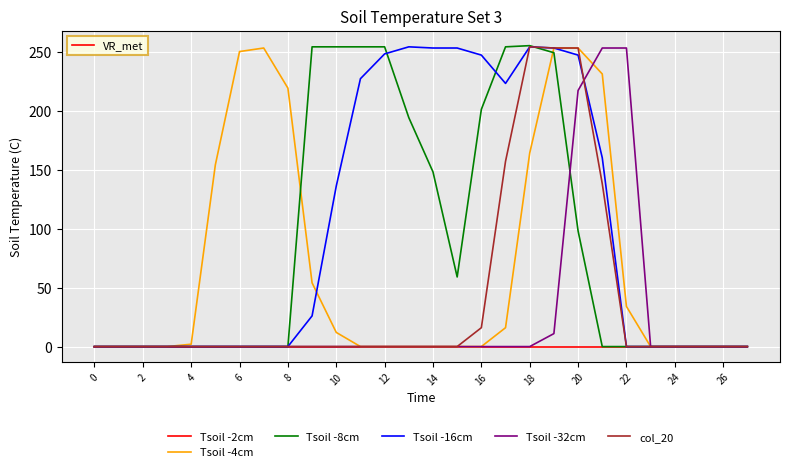

Which series has the widest spread of values?

Tsoil -8cm